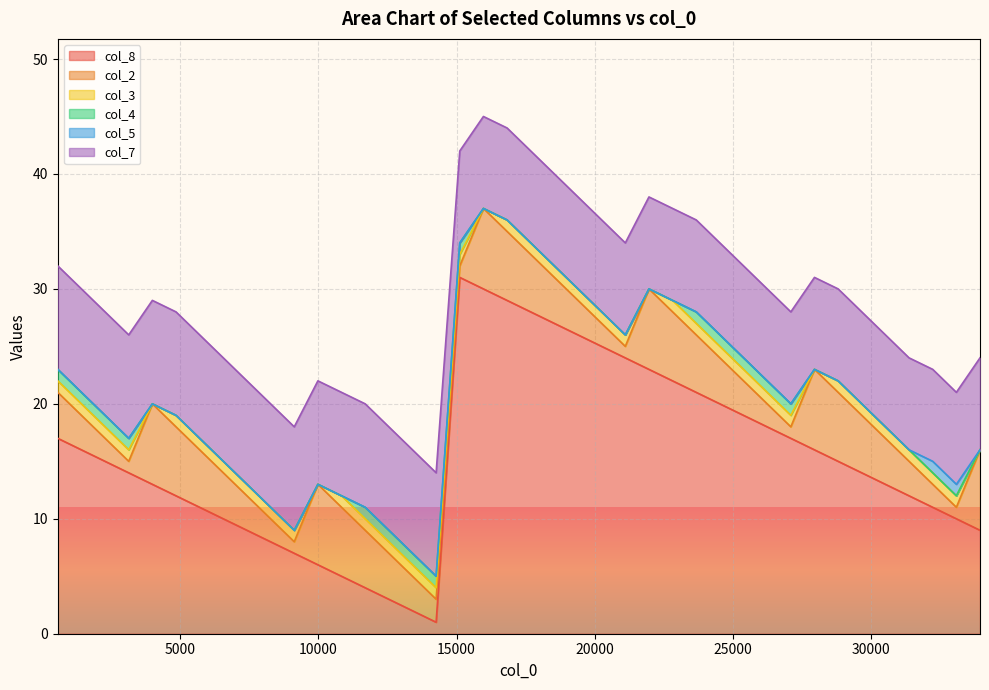

What is the difference between the maximum and minimum values in the col_7 series?

1